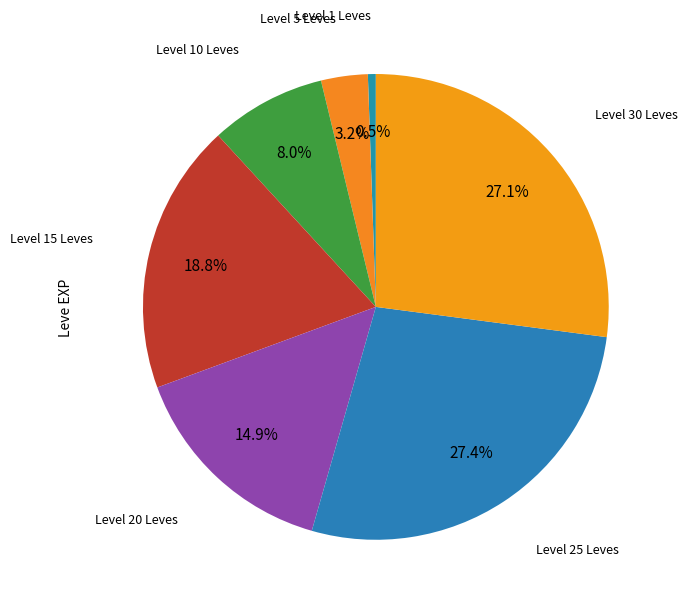

Count the number of slices in the pie.

7